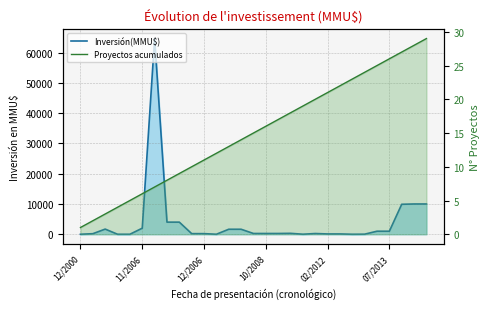

At which category does the chart reach its minimum across all series?

12/2000